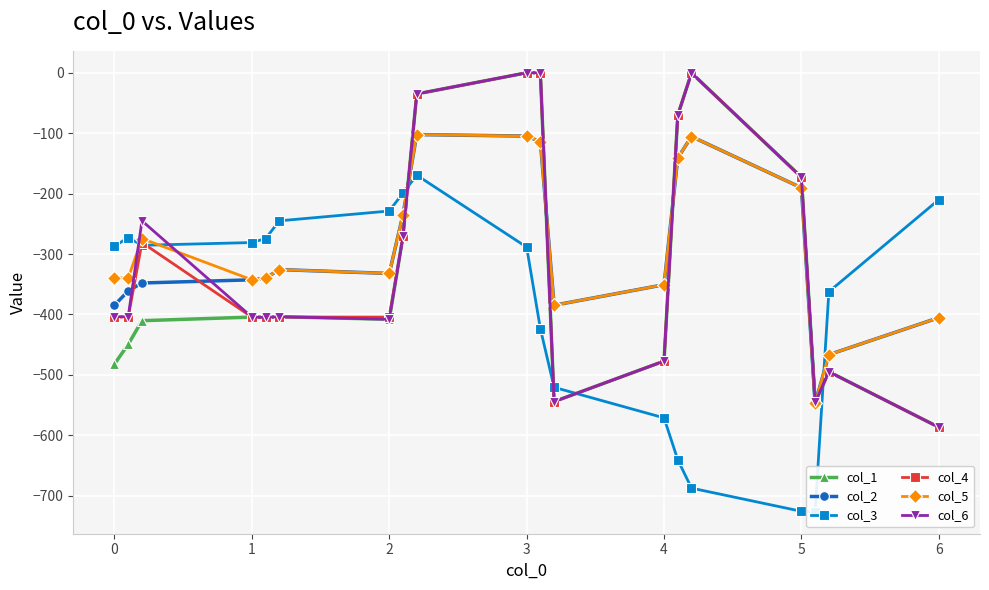

True or false: col_2 has more than 1 points higher than both neighbors.

True